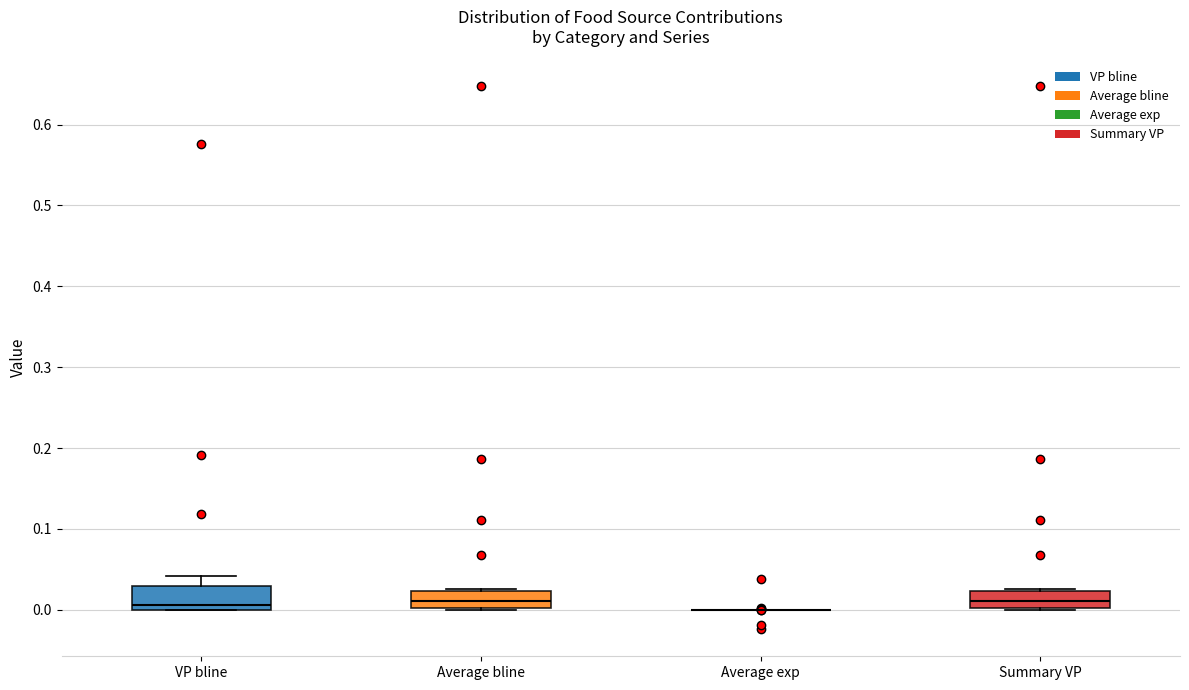

Reading left to right, read every box against the y-axis: the position of its median line, the range the box covers, and the ends of its whiskers. The values are not printed on the chart, so give them approximately, as read against the axis.

VP bline: median 0.01, box 0.00 to 0.03, whiskers 0.00 to 0.04
Average bline: median 0.01, box 0.00 to 0.02, whiskers 0.00 to 0.03
Average exp: box collapsed to a line at 0.00, whiskers 0.00 to 0.00
Summary VP: median 0.01, box 0.00 to 0.02, whiskers 0.00 to 0.03